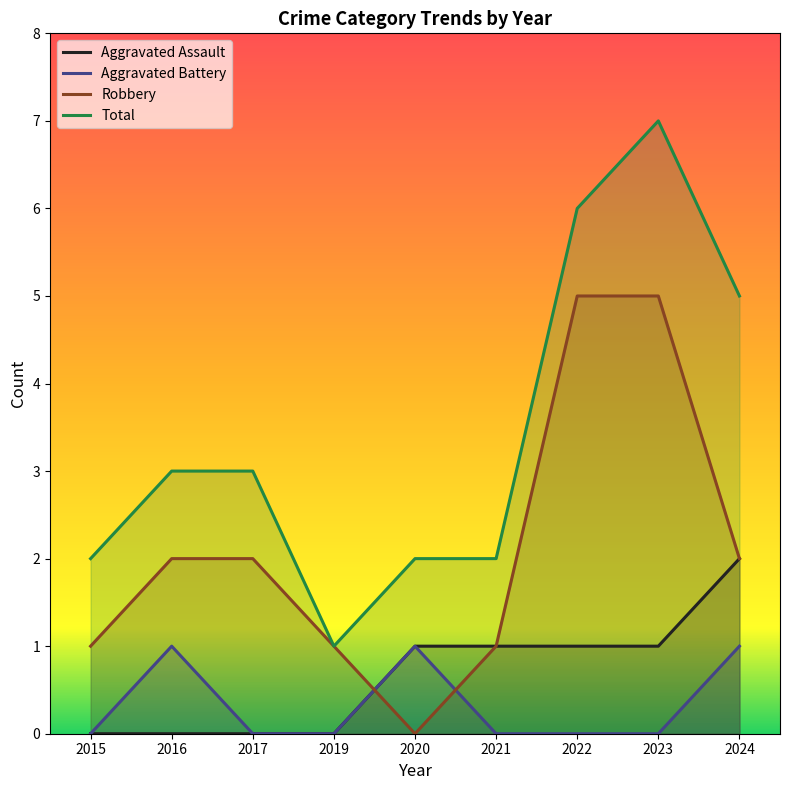

Rank the categories by Aggravated Assault value from highest to lowest.

2024, 2020, 2021, 2022, 2023, 2015, 2016, 2017, 2019